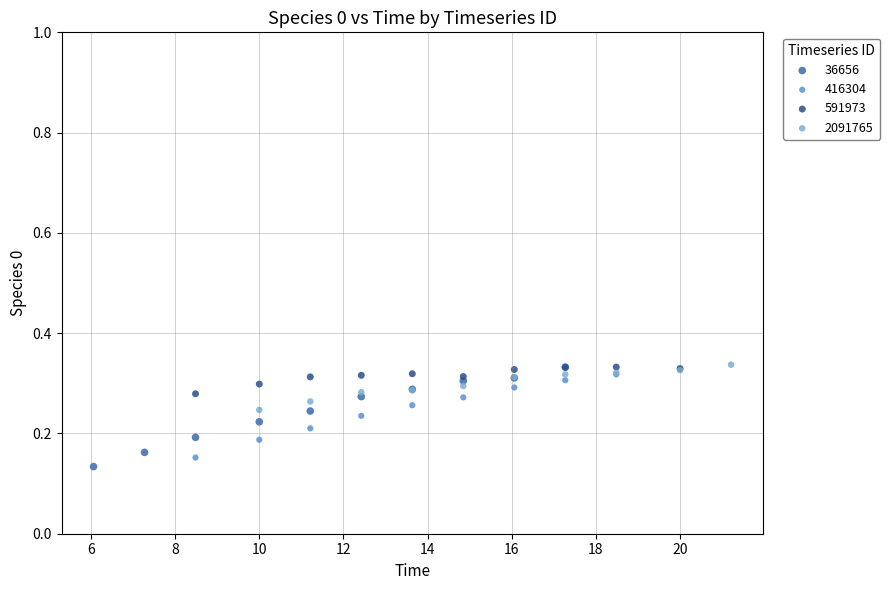

Which series has the largest Y range (max minus min)?

36656